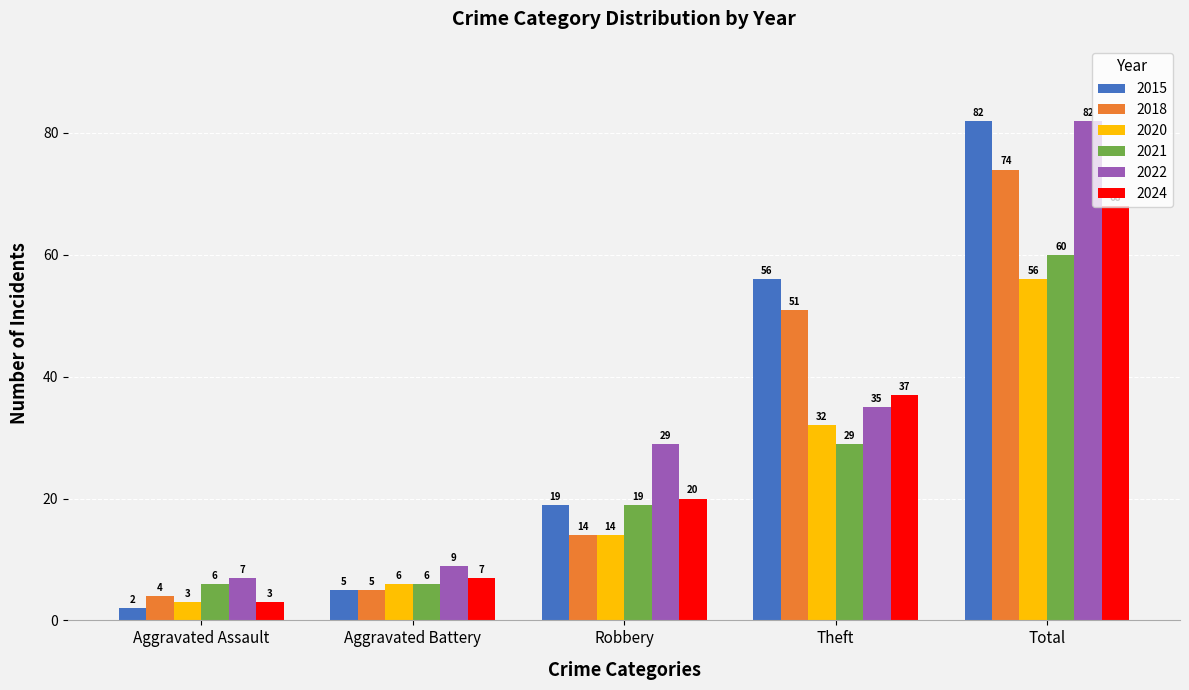

Reading right to left, transcribe all the data shown in this chart.

2015: Total=82	Theft=56	Robbery=19	Aggravated Battery=5	Aggravated Assault=2
2018: Total=74	Theft=51	Robbery=14	Aggravated Battery=5	Aggravated Assault=4
2020: Total=56	Theft=32	Robbery=14	Aggravated Battery=6	Aggravated Assault=3
2021: Total=60	Theft=29	Robbery=19	Aggravated Battery=6	Aggravated Assault=6
2022: Total=82	Theft=35	Robbery=29	Aggravated Battery=9	Aggravated Assault=7
2024: Total=68	Theft=37	Robbery=20	Aggravated Battery=7	Aggravated Assault=3